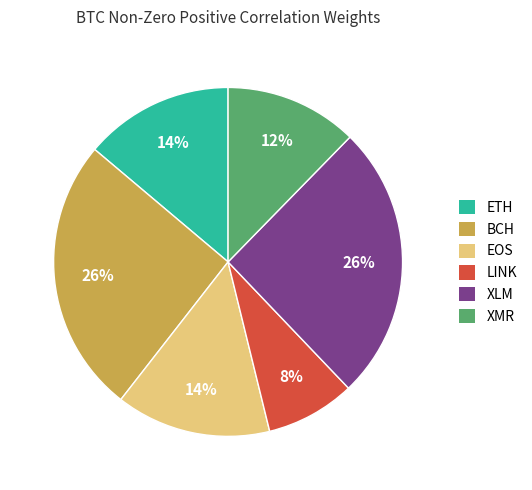

To the nearest percent, what portion does XLM represent?

26%